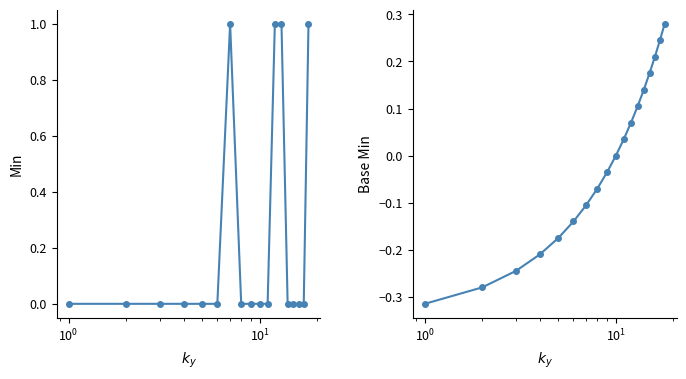

Reading left to right, what are all the values shown in this chart?

Min: 0.0	0.0	0.0	0.0	0.0	0.0	1.0	0.0	0.0	0.0	0.0	1.0	1.0	0.0	0.0	0.0	0.0	1.0
Base Min: -0.3	-0.3	-0.2	-0.2	-0.2	-0.1	-0.1	-0.1	-0.0	0.0	0.0	0.1	0.1	0.1	0.2	0.2	0.2	0.3